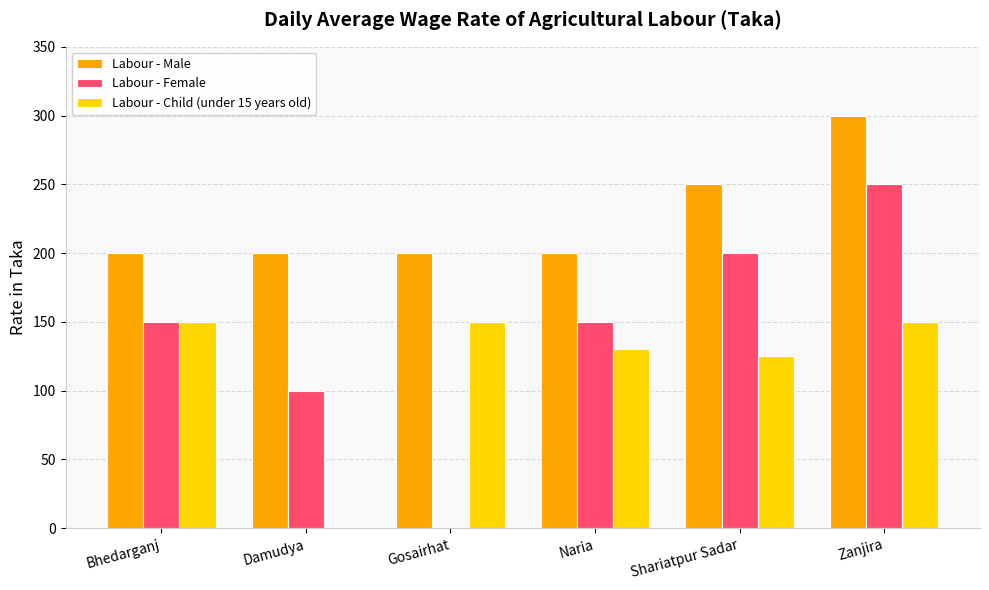

Where is Labour - Male nearest to the value 250?

Shariatpur Sadar